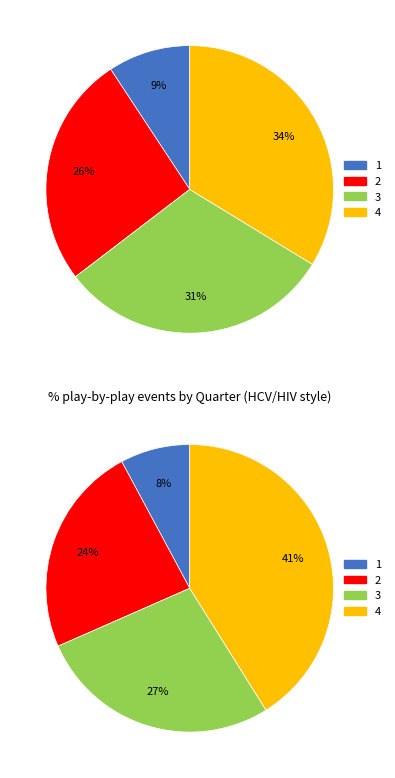

True or false: 4 accounts for 31% of the total.

False